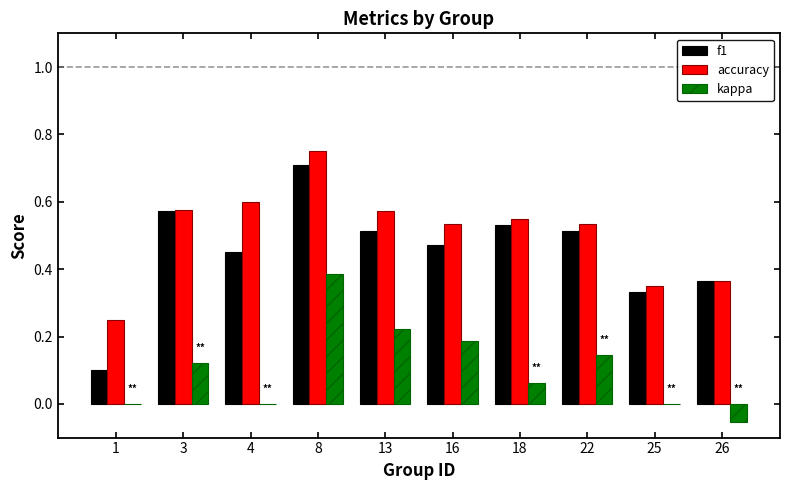

What is the sum of all f1 values?

4.6